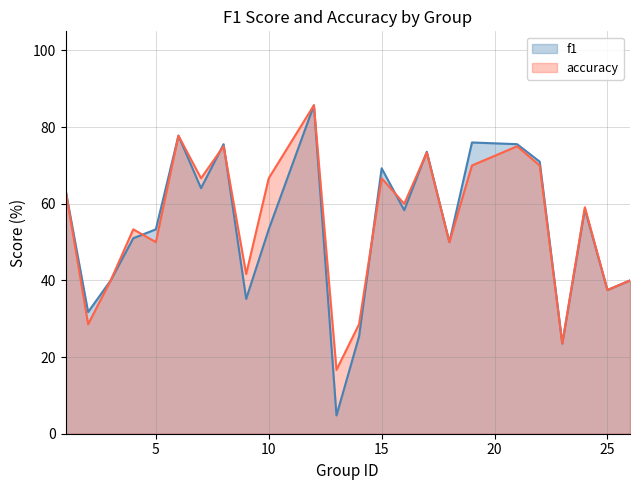

What are all the series names shown in the legend?

f1, accuracy